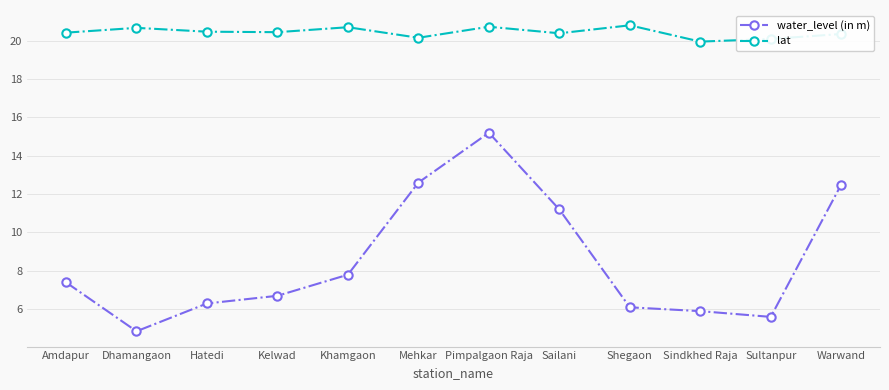

Is it true that water_level (in m) equals 3.7 at Amdapur?

False